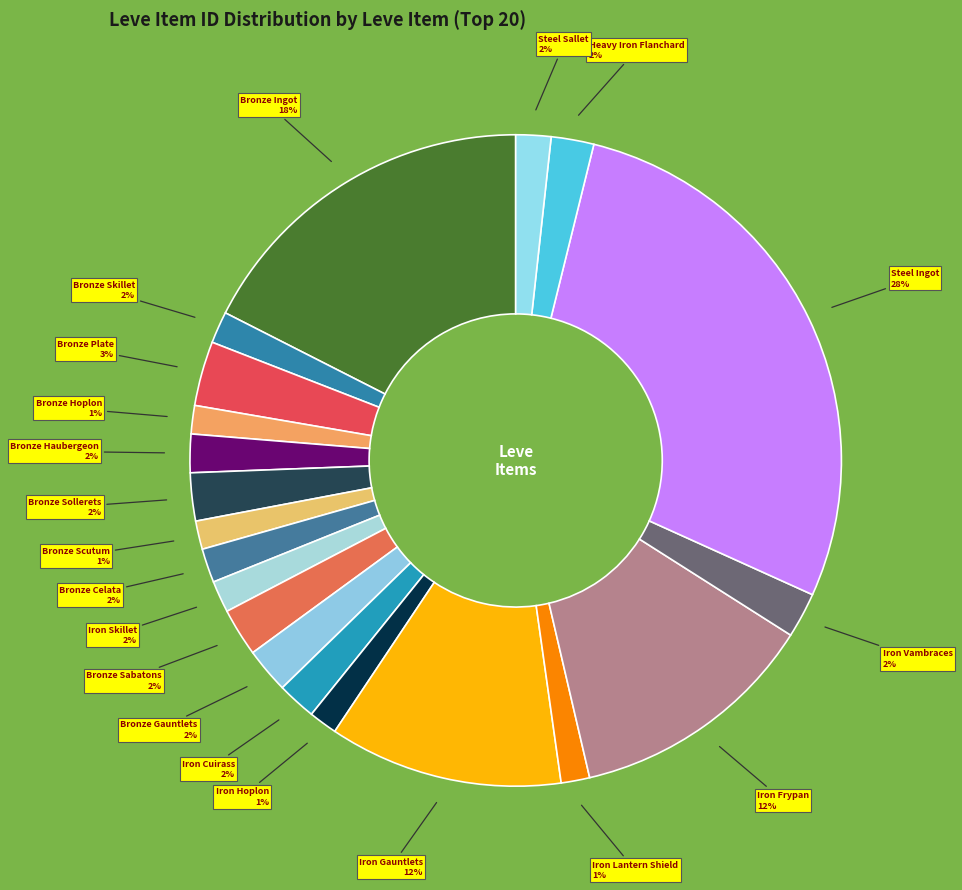

Rank the categories by value from highest to lowest.

Steel Ingot, Bronze Ingot, Iron Frypan, Iron Gauntlets, Bronze Plate, Bronze Sabatons, Bronze Sollerets, Iron Vambraces, Bronze Gauntlets, Heavy Iron Flanchard, Iron Cuirass, Bronze Haubergeon, Steel Sallet, Bronze Celata, Iron Skillet, Bronze Skillet, Iron Lantern Shield, Iron Hoplon, Bronze Scutum, Bronze Hoplon